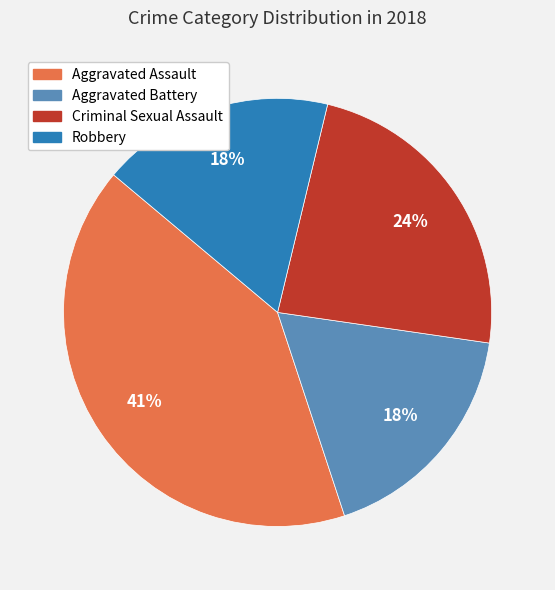

The Aggravated Battery slice represents 18% of the pie. True or false?

True